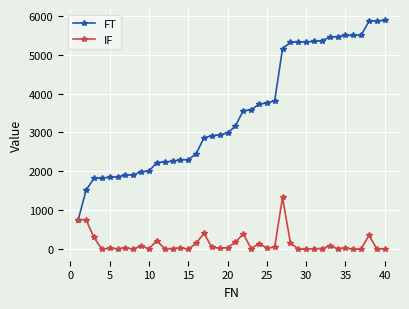

Which series has the widest spread of values?

FT